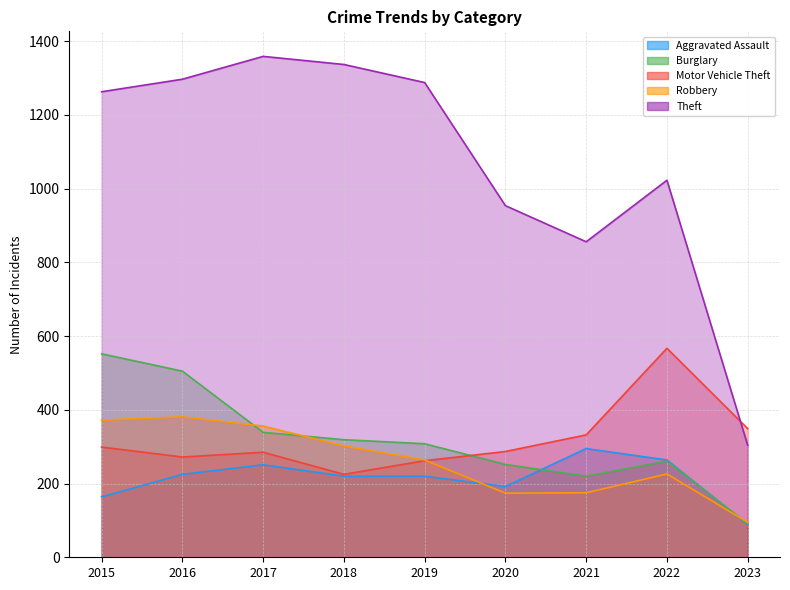

At 2016, list the series in order from largest to smallest.

Theft, Burglary, Robbery, Motor Vehicle Theft, Aggravated Assault